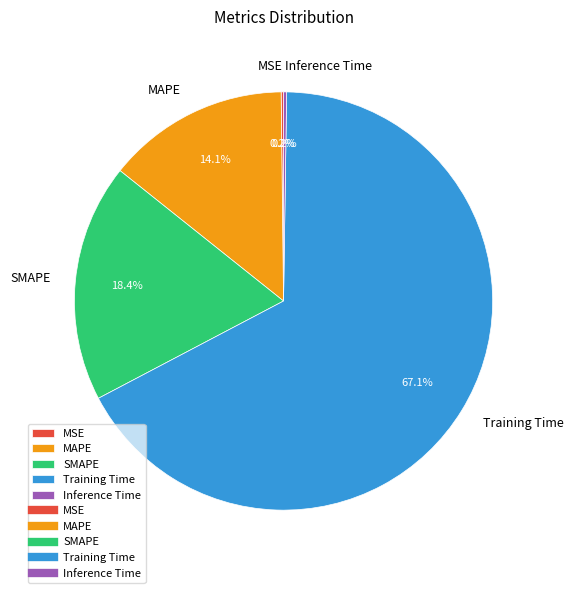

To the nearest percent, what is the average slice percentage?

20%